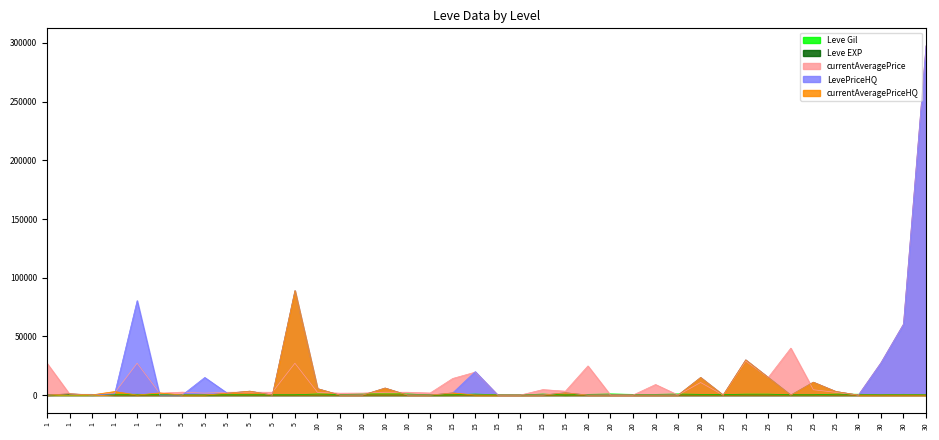

The Leve EXP series shows 12 at 20. True or false?

True